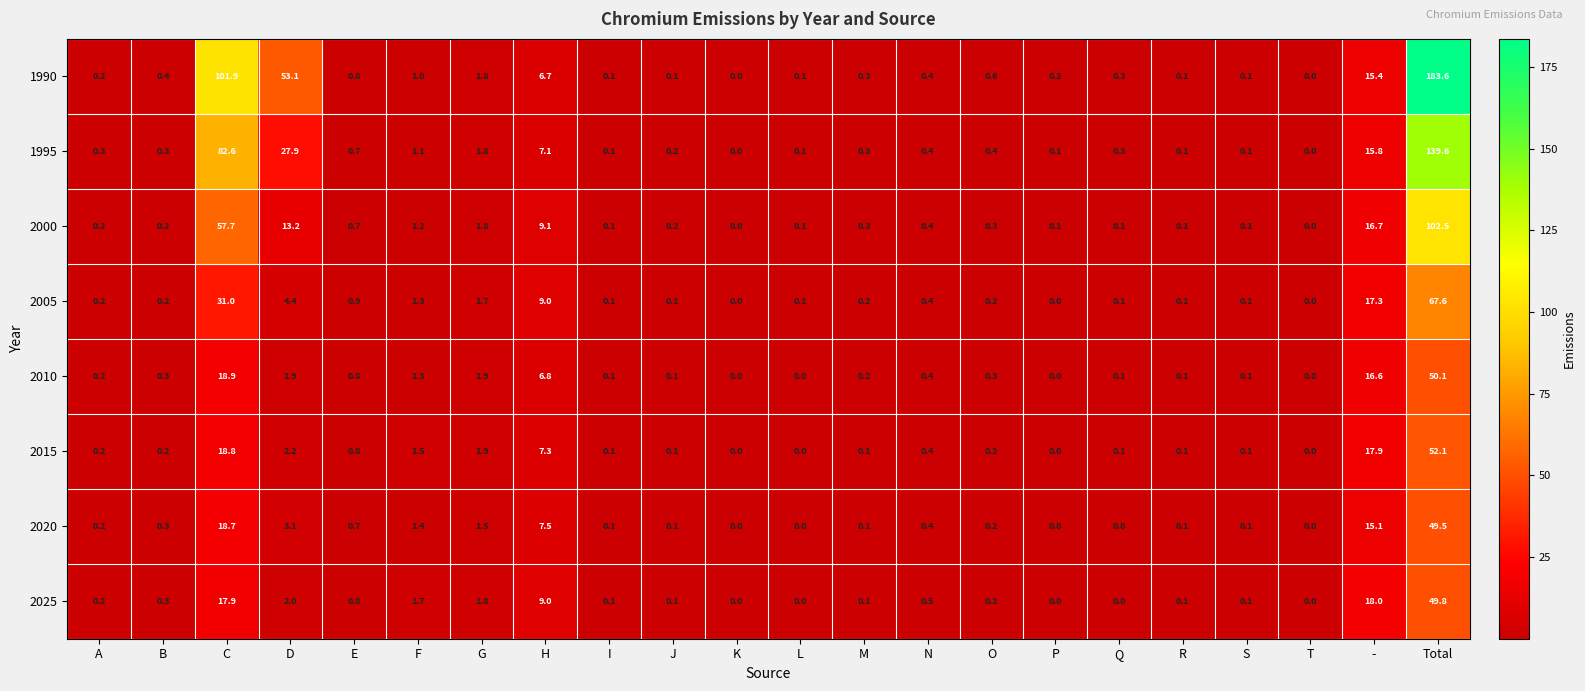

What is the total value across all series at M?

1.6